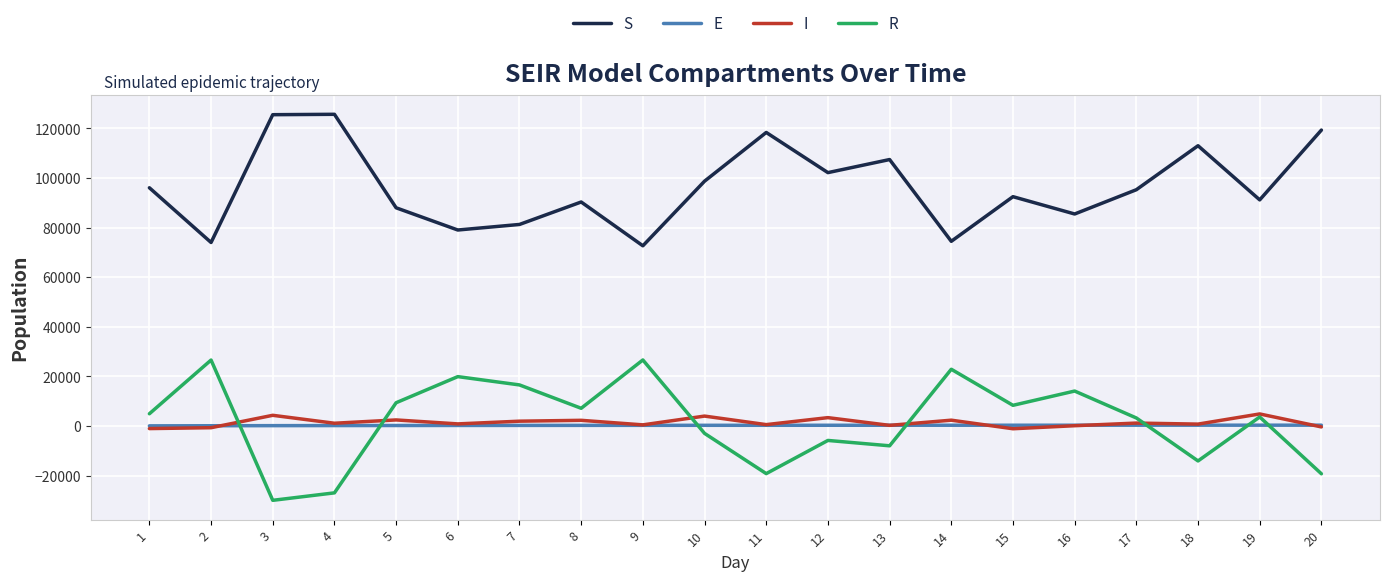

The value of R at 16 is 14088.8. True or false?

True